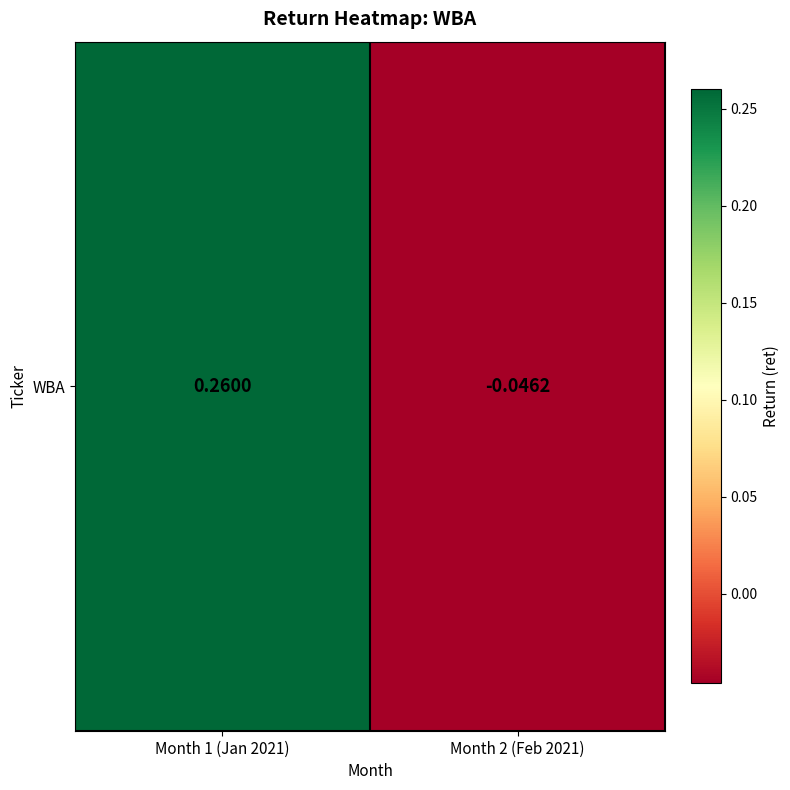

What is the sum of the values at Month 2 (Feb 2021) and Month 1 (Jan 2021)?

0.2